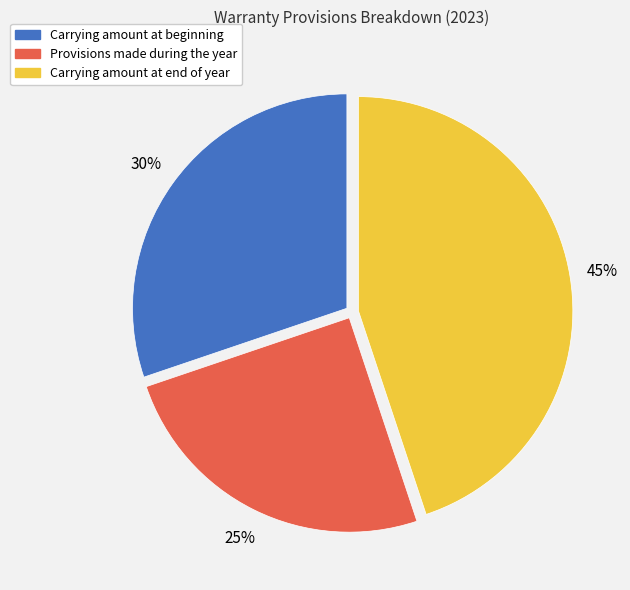

Which slice is the smallest?

Provisions made during the year